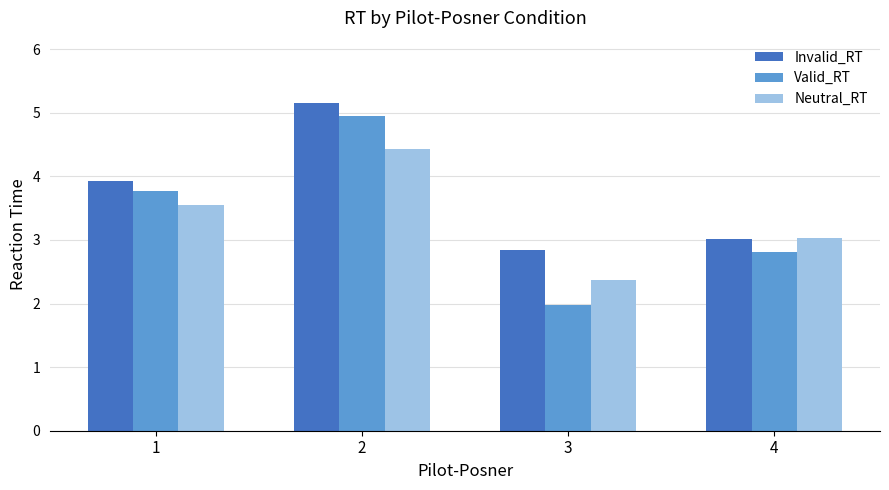

Between 2 and 3, which series saw the biggest shift?

Valid_RT